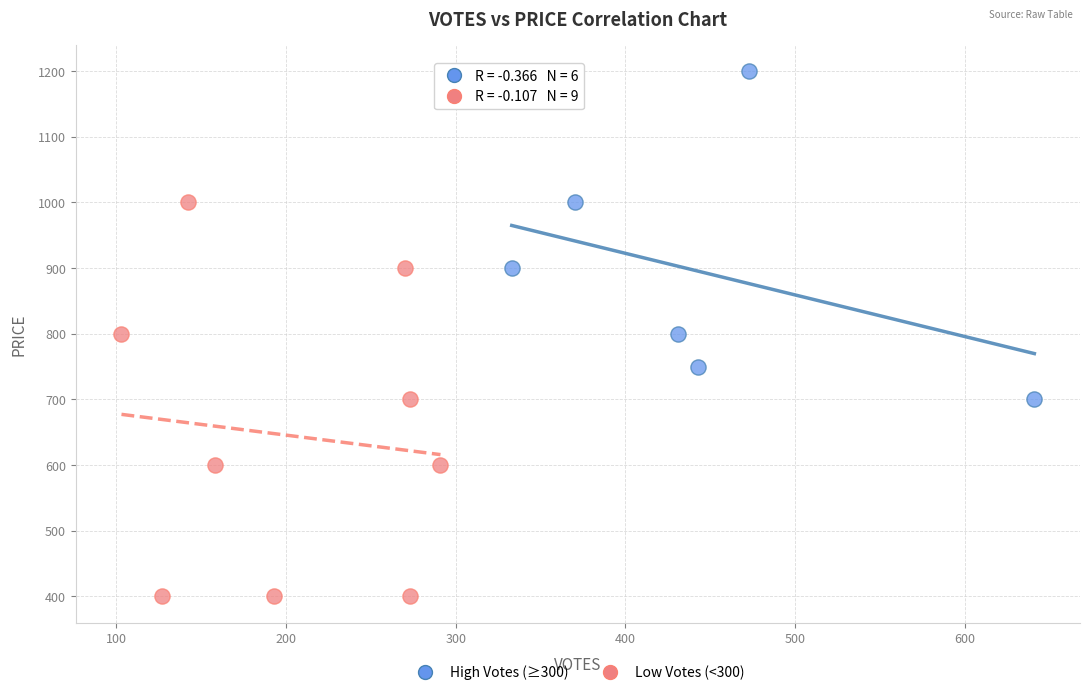

Which series has the largest Y range (max minus min)?

Low Votes (<300)